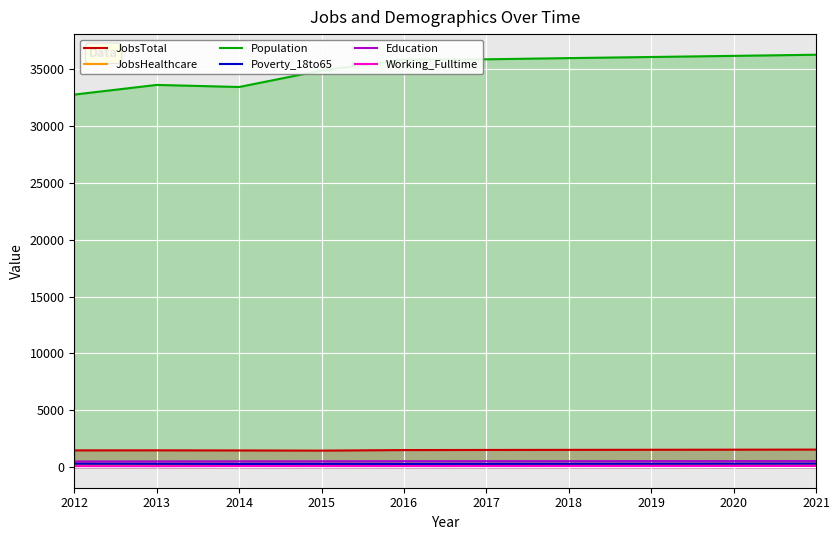

How many categories are shown in the chart?

10